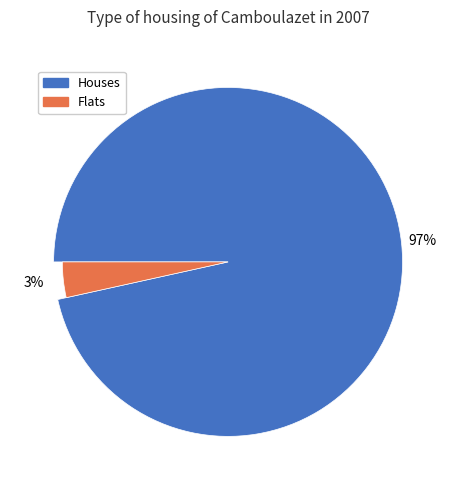

How many segments does this pie chart have?

2